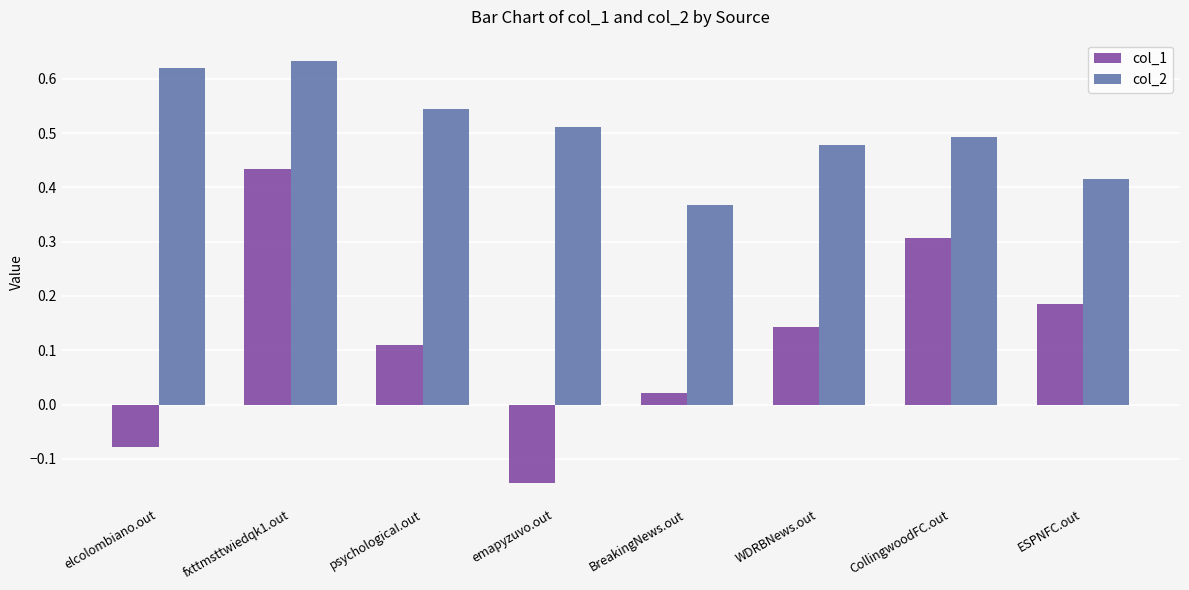

Is the value of col_2 at WDRBNews.out greater than the value of col_1 at emapyzuvo.out?

Yes